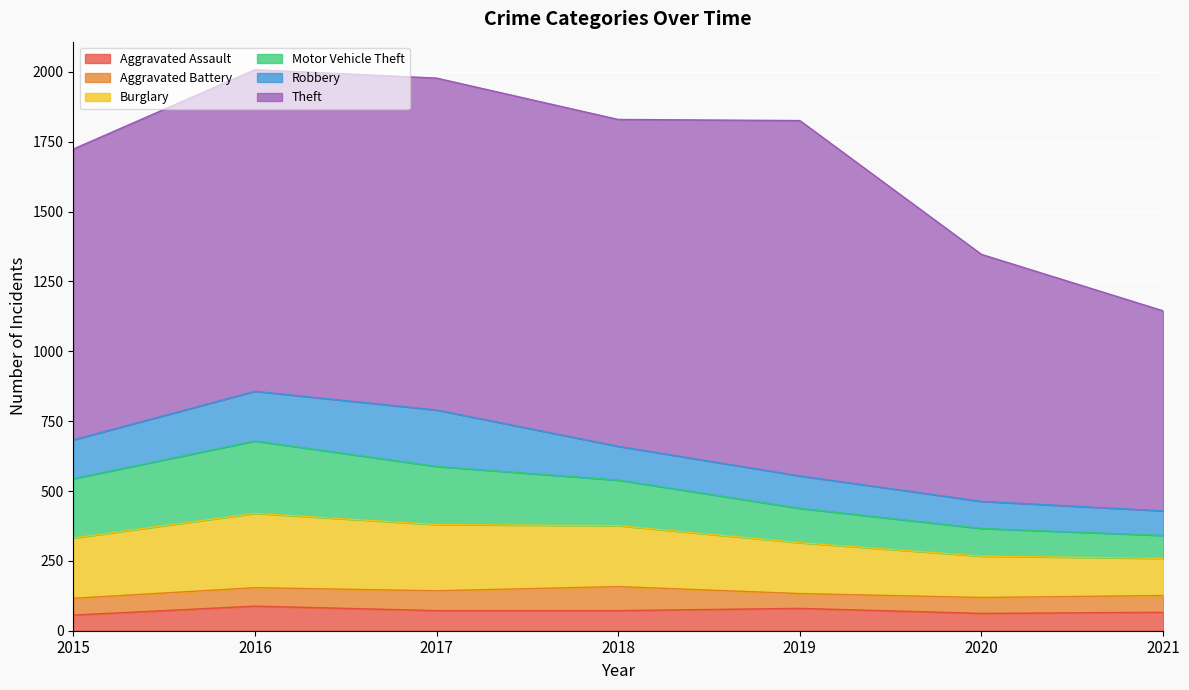

Read the Robbery value at 2018, to the nearest 5.

120